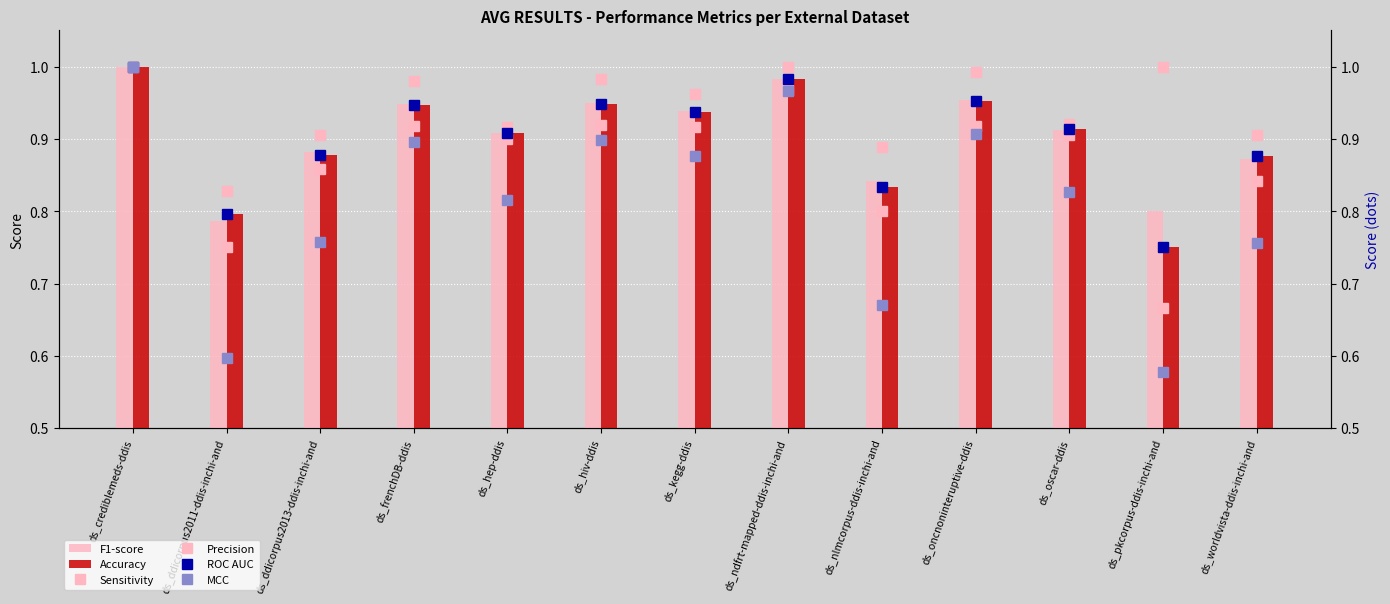

Reading right to left, transcribe all the data shown in this chart.

F1-score: ds_worldvista-ddis-inchi-and=0.9	ds_pkcorpus-ddis-inchi-and=0.8	ds_oscar-ddis=0.9	ds_oncnoninteruptive-ddis=1.0	ds_nlmcorpus-ddis-inchi-and=0.8	ds_ndfrt-mapped-ddis-inchi-and=1.0	ds_kegg-ddis=0.9	ds_hiv-ddis=0.9	ds_hep-ddis=0.9	ds_frenchDB-ddis=0.9	ds_ddicorpus2013-ddis-inchi-and=0.9	ds_ddicorpus2011-ddis-inchi-and=0.8	ds_crediblemeds-ddis=1.0
Accuracy: ds_worldvista-ddis-inchi-and=0.9	ds_pkcorpus-ddis-inchi-and=0.8	ds_oscar-ddis=0.9	ds_oncnoninteruptive-ddis=1.0	ds_nlmcorpus-ddis-inchi-and=0.8	ds_ndfrt-mapped-ddis-inchi-and=1.0	ds_kegg-ddis=0.9	ds_hiv-ddis=0.9	ds_hep-ddis=0.9	ds_frenchDB-ddis=0.9	ds_ddicorpus2013-ddis-inchi-and=0.9	ds_ddicorpus2011-ddis-inchi-and=0.8	ds_crediblemeds-ddis=1.0
Sensitivity: ds_worldvista-ddis-inchi-and=0.8	ds_pkcorpus-ddis-inchi-and=1.0	ds_oscar-ddis=0.9	ds_oncnoninteruptive-ddis=1.0	ds_nlmcorpus-ddis-inchi-and=0.9	ds_ndfrt-mapped-ddis-inchi-and=1.0	ds_kegg-ddis=1.0	ds_hiv-ddis=1.0	ds_hep-ddis=0.9	ds_frenchDB-ddis=1.0	ds_ddicorpus2013-ddis-inchi-and=0.9	ds_ddicorpus2011-ddis-inchi-and=0.8	ds_crediblemeds-ddis=1.0
Precision: ds_worldvista-ddis-inchi-and=0.9	ds_pkcorpus-ddis-inchi-and=0.7	ds_oscar-ddis=0.9	ds_oncnoninteruptive-ddis=0.9	ds_nlmcorpus-ddis-inchi-and=0.8	ds_ndfrt-mapped-ddis-inchi-and=1.0	ds_kegg-ddis=0.9	ds_hiv-ddis=0.9	ds_hep-ddis=0.9	ds_frenchDB-ddis=0.9	ds_ddicorpus2013-ddis-inchi-and=0.9	ds_ddicorpus2011-ddis-inchi-and=0.8	ds_crediblemeds-ddis=1.0
ROC AUC: ds_worldvista-ddis-inchi-and=0.9	ds_pkcorpus-ddis-inchi-and=0.8	ds_oscar-ddis=0.9	ds_oncnoninteruptive-ddis=1.0	ds_nlmcorpus-ddis-inchi-and=0.8	ds_ndfrt-mapped-ddis-inchi-and=1.0	ds_kegg-ddis=0.9	ds_hiv-ddis=0.9	ds_hep-ddis=0.9	ds_frenchDB-ddis=0.9	ds_ddicorpus2013-ddis-inchi-and=0.9	ds_ddicorpus2011-ddis-inchi-and=0.8	ds_crediblemeds-ddis=1.0
MCC: ds_worldvista-ddis-inchi-and=0.8	ds_pkcorpus-ddis-inchi-and=0.6	ds_oscar-ddis=0.8	ds_oncnoninteruptive-ddis=0.9	ds_nlmcorpus-ddis-inchi-and=0.7	ds_ndfrt-mapped-ddis-inchi-and=1.0	ds_kegg-ddis=0.9	ds_hiv-ddis=0.9	ds_hep-ddis=0.8	ds_frenchDB-ddis=0.9	ds_ddicorpus2013-ddis-inchi-and=0.8	ds_ddicorpus2011-ddis-inchi-and=0.6	ds_crediblemeds-ddis=1.0